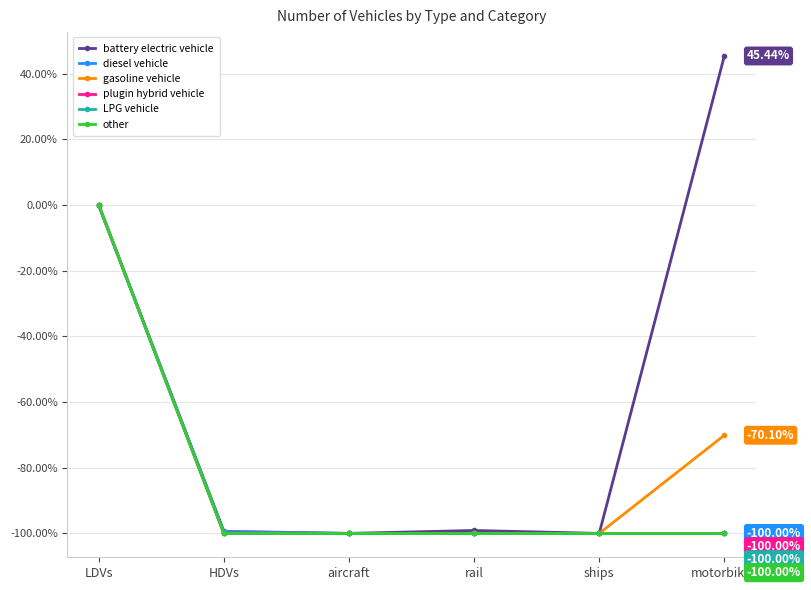

The value of plugin hybrid vehicle at motorbikes is -100.0. True or false?

True